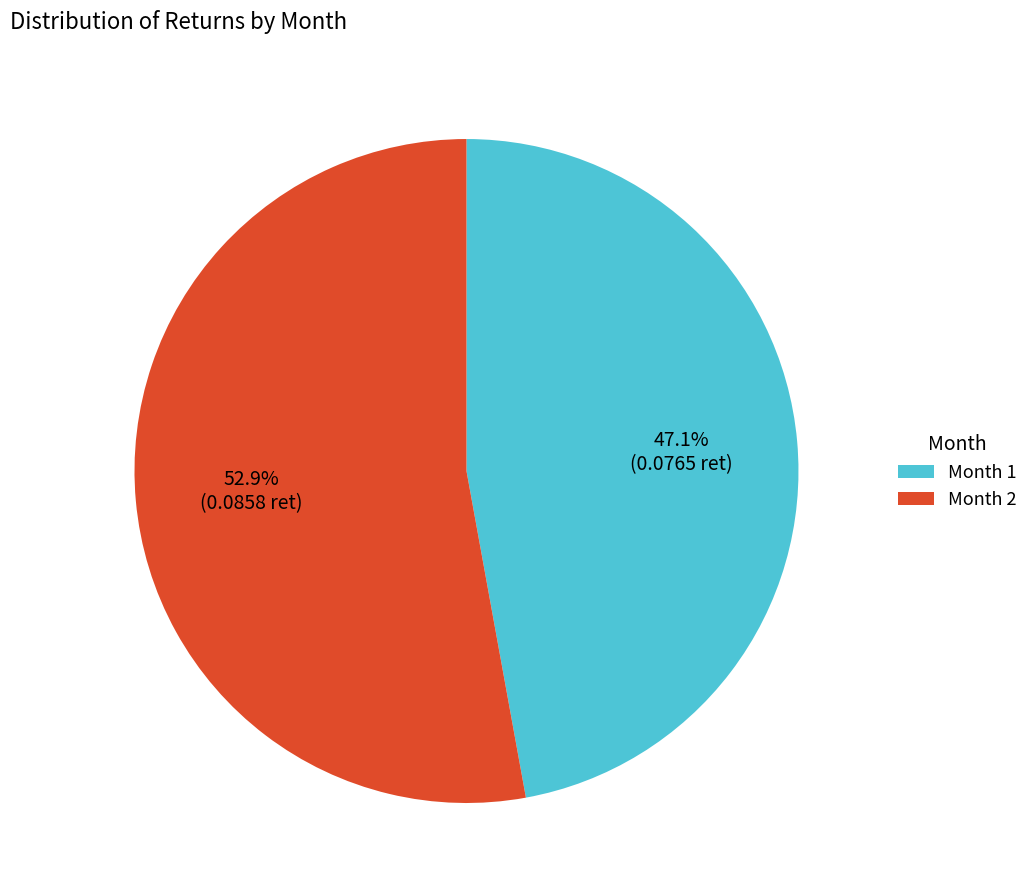

Is there any slice that represents more than half of the pie?

Yes